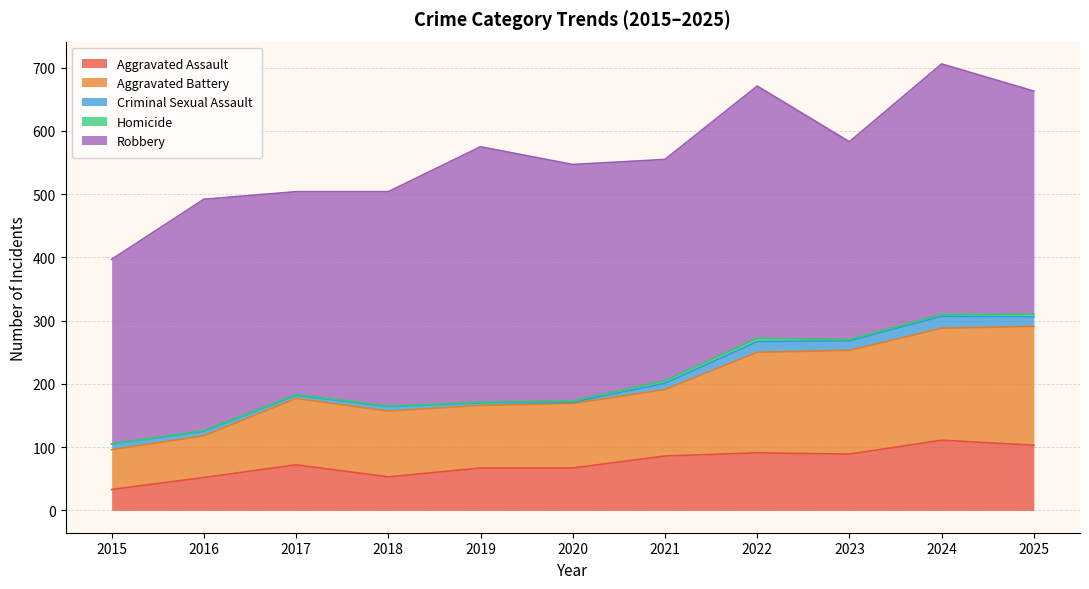

True or false: Aggravated Battery has a value of 164 at 2023.

True